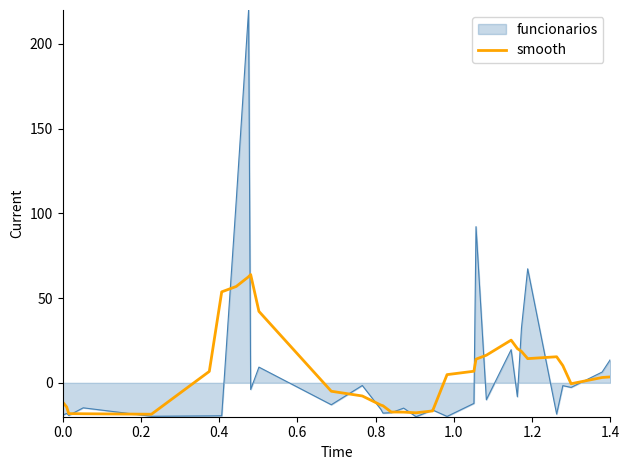

What is the greatest value displayed?

220.0